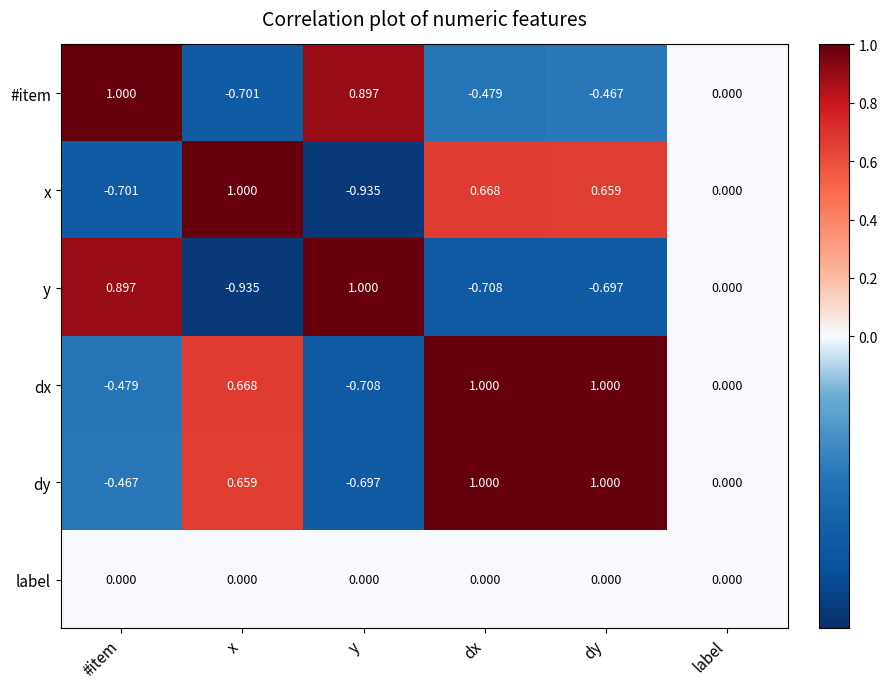

At which label does x reach its minimum?

y